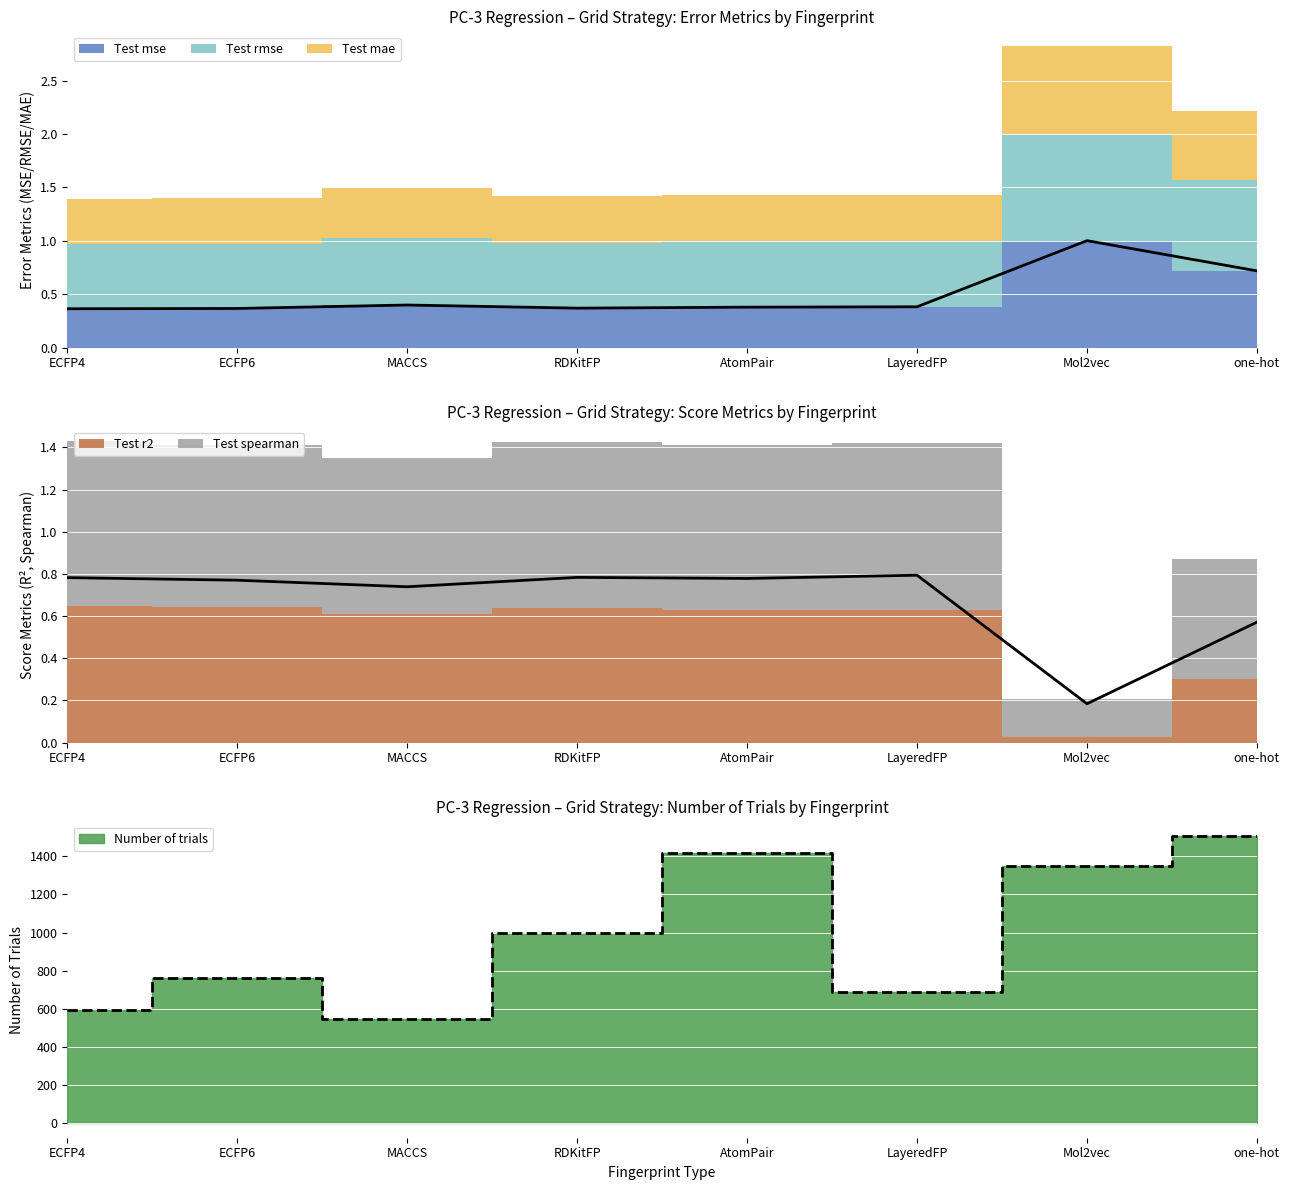

Count the Test mae values in the range 0 to 1.

8